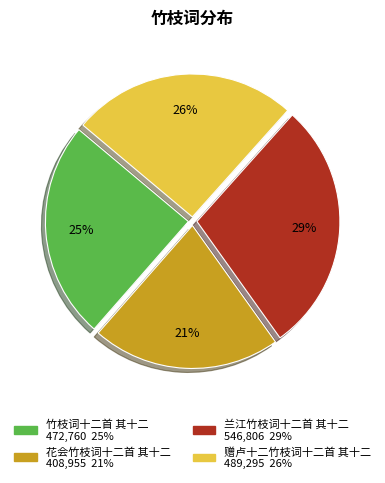

Count the number of slices in the pie.

4